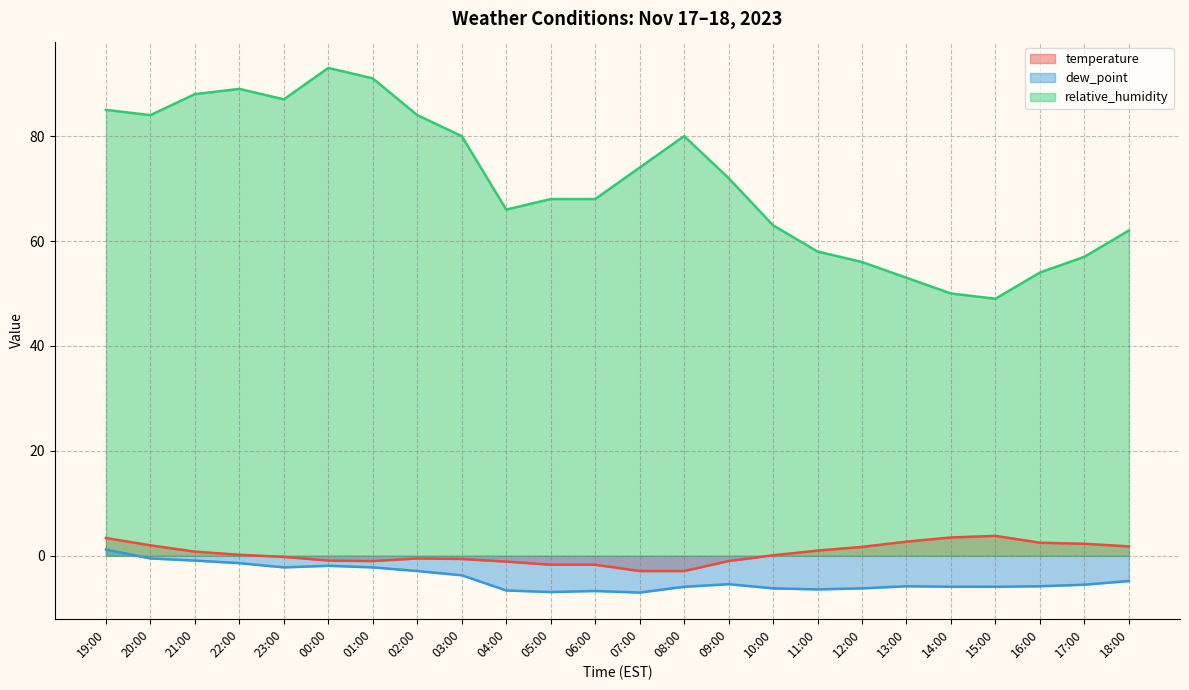

Between 19:00 and 11:00, which is larger?

19:00